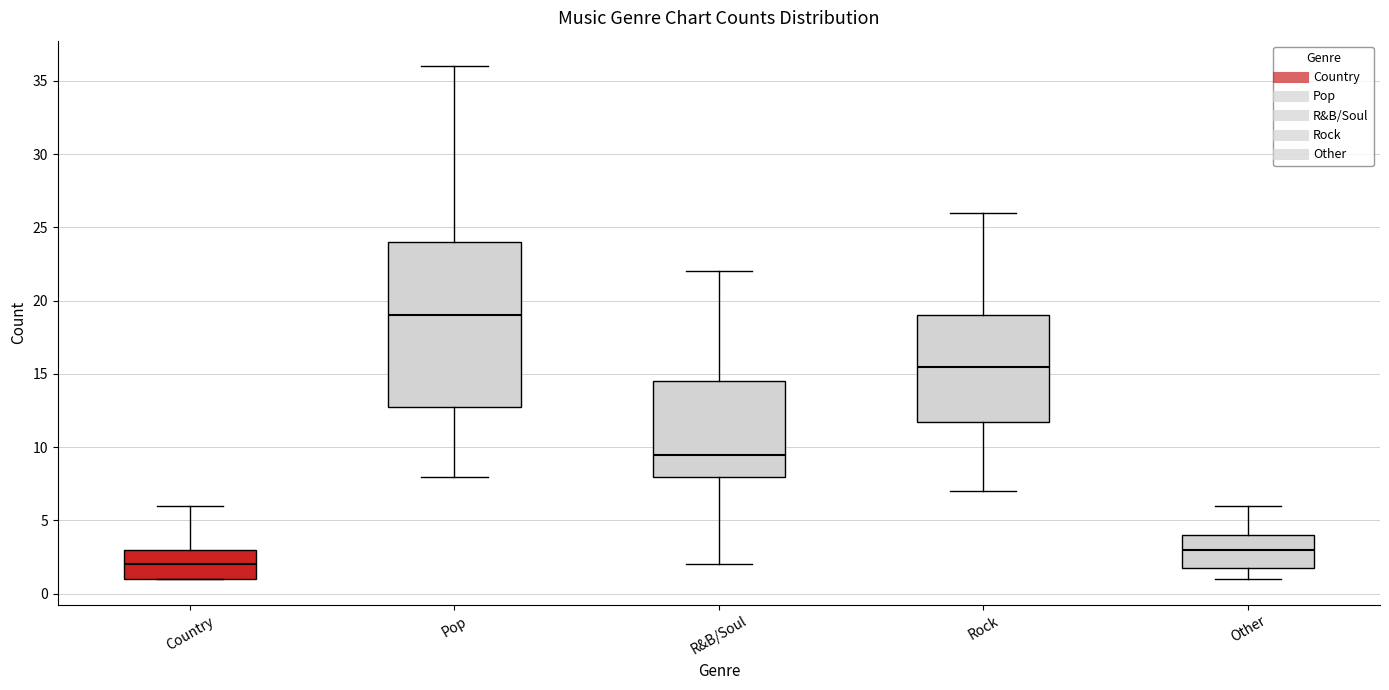

Which box has the lowest median line?

Country